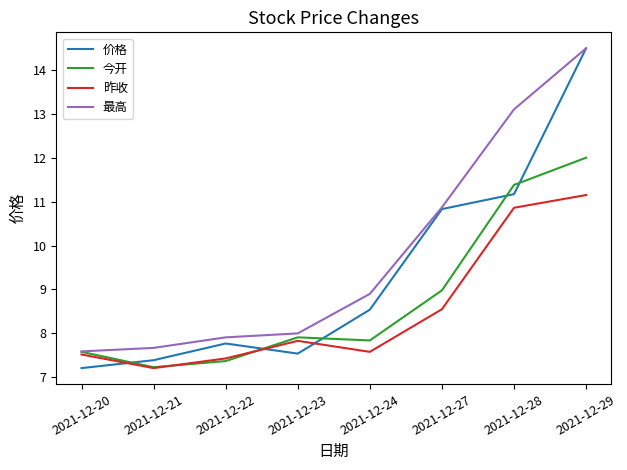

Is it true that 昨收 equals 8.6 at 2021-12-27?

True